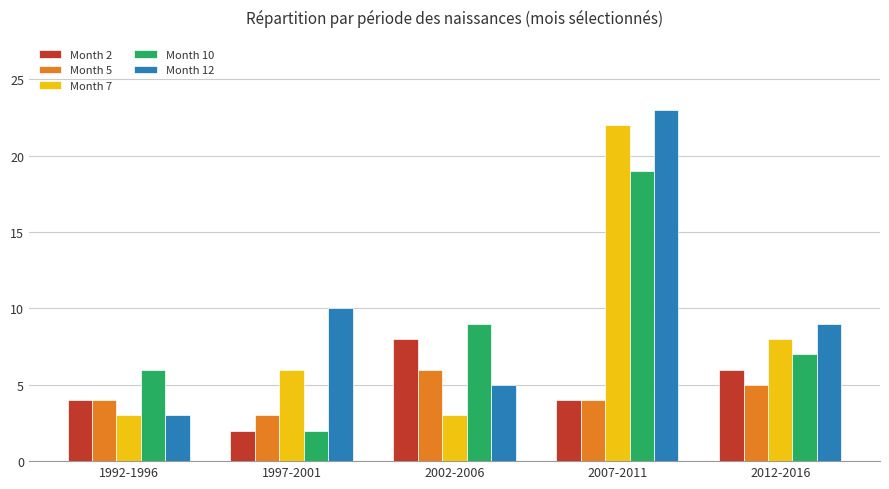

Reading right to left, what are all the values shown in this chart?

Month 2: 6	4	8	2	4
Month 5: 5	4	6	3	4
Month 7: 8	22	3	6	3
Month 10: 7	19	9	2	6
Month 12: 9	23	5	10	3